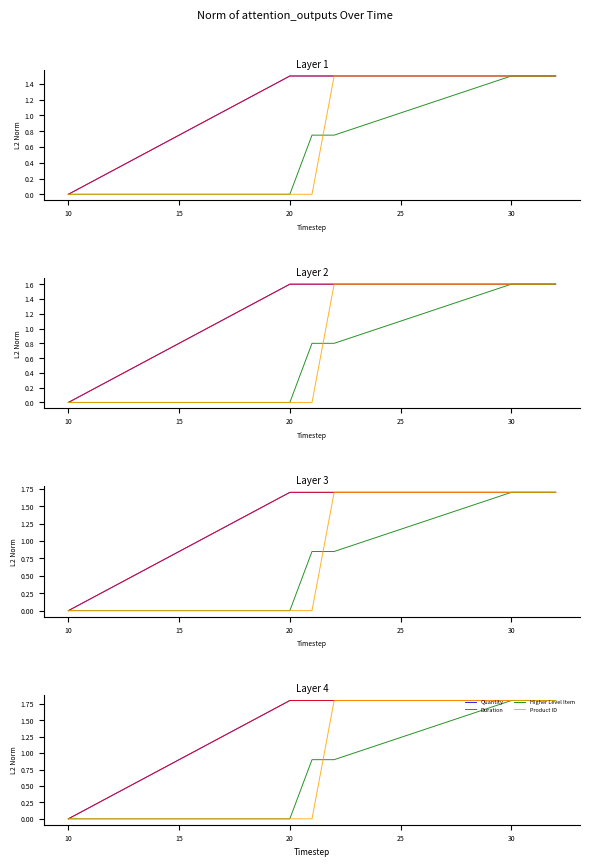

True or false: Product ID and Quantity cross at least once.

False